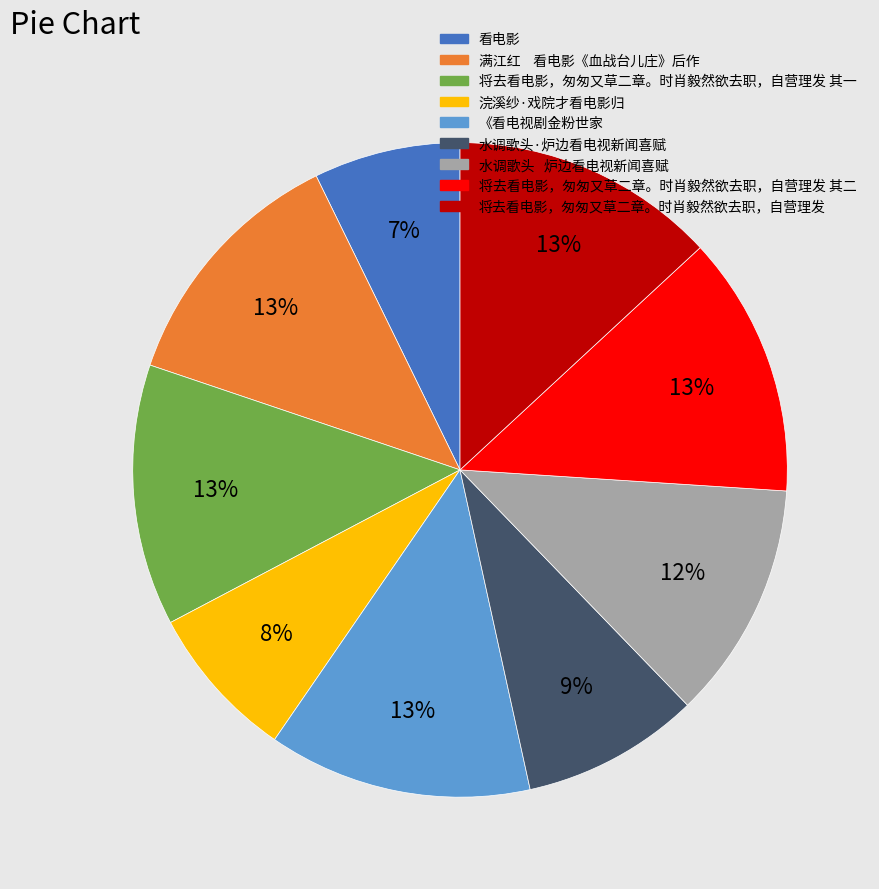

To the nearest percent, what portion does 将去看电影，匆匆又草二章。时肖毅然欲去职，自营理发 其一 represent?

13%